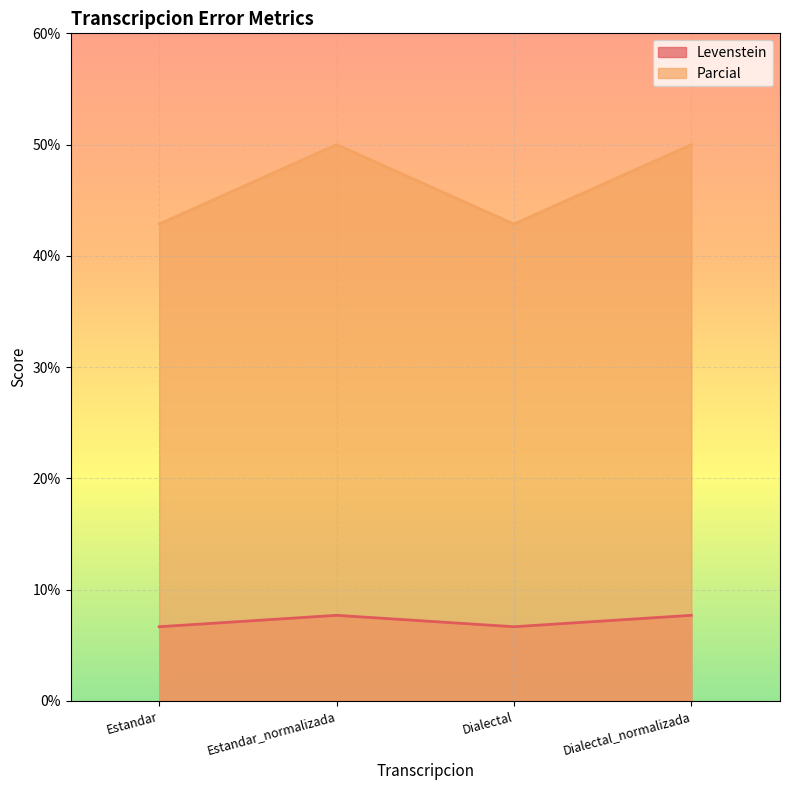

Where is the first local minimum for Parcial?

Dialectal